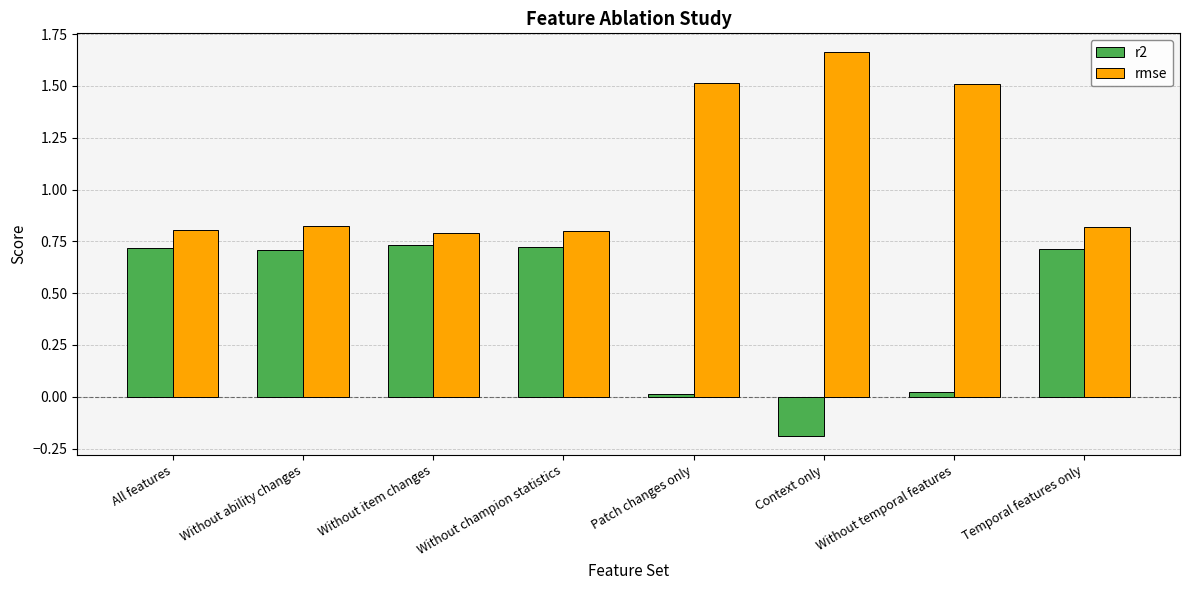

What is the difference between the maximum and minimum values in the rmse series?

0.9